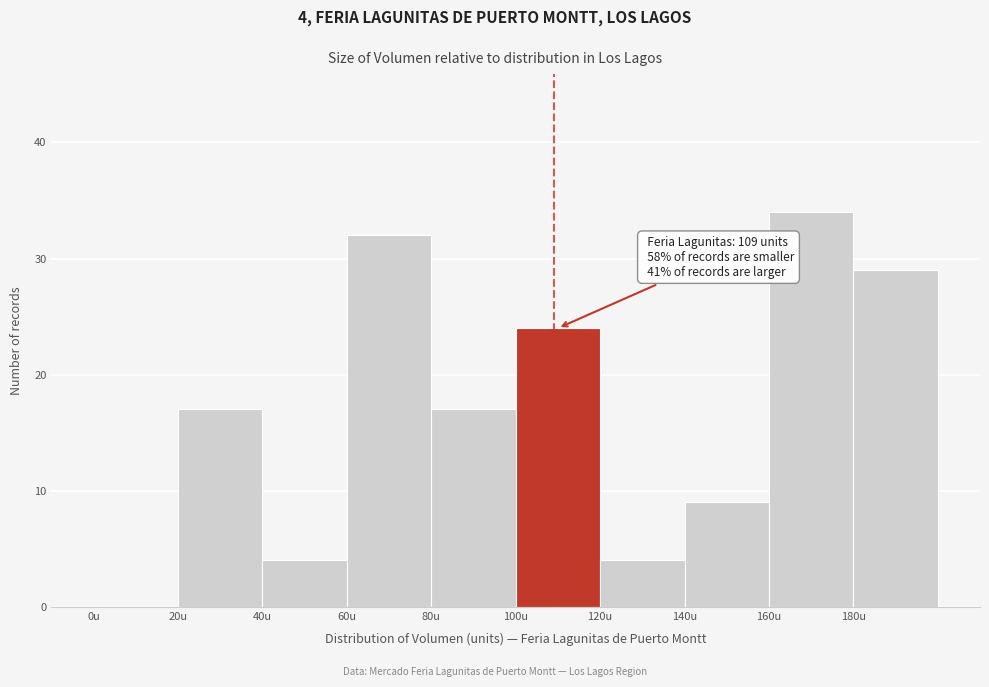

Over which range of the x-axis is the bar tallest?

160 to 180